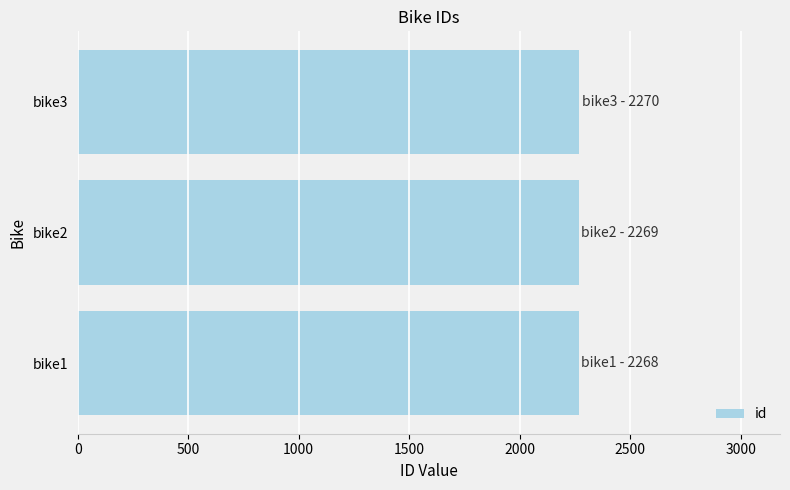

What is the smallest value displayed?

2268